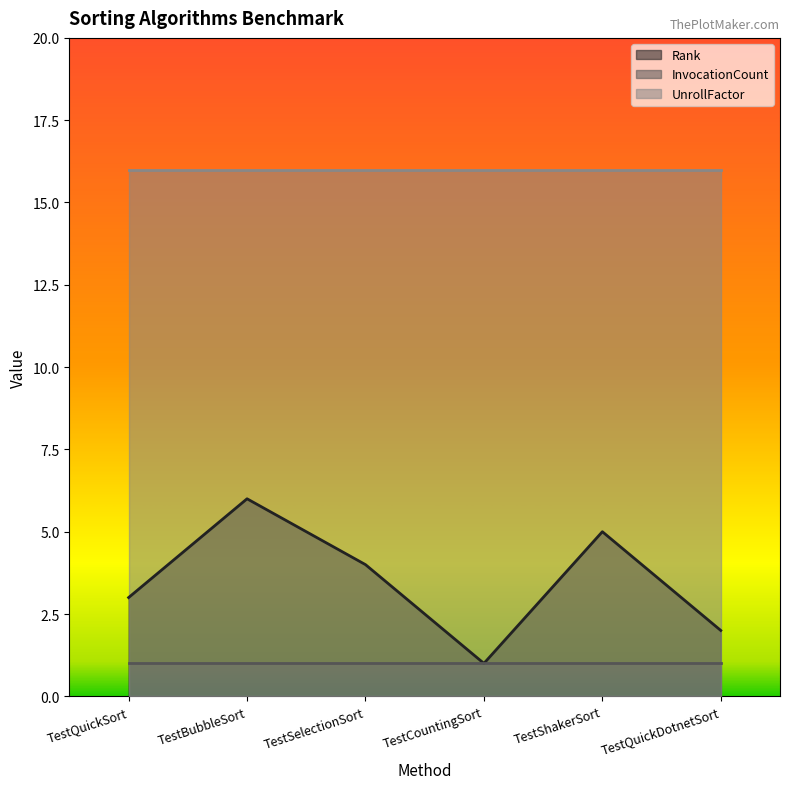

How many categories are shown in the chart?

6